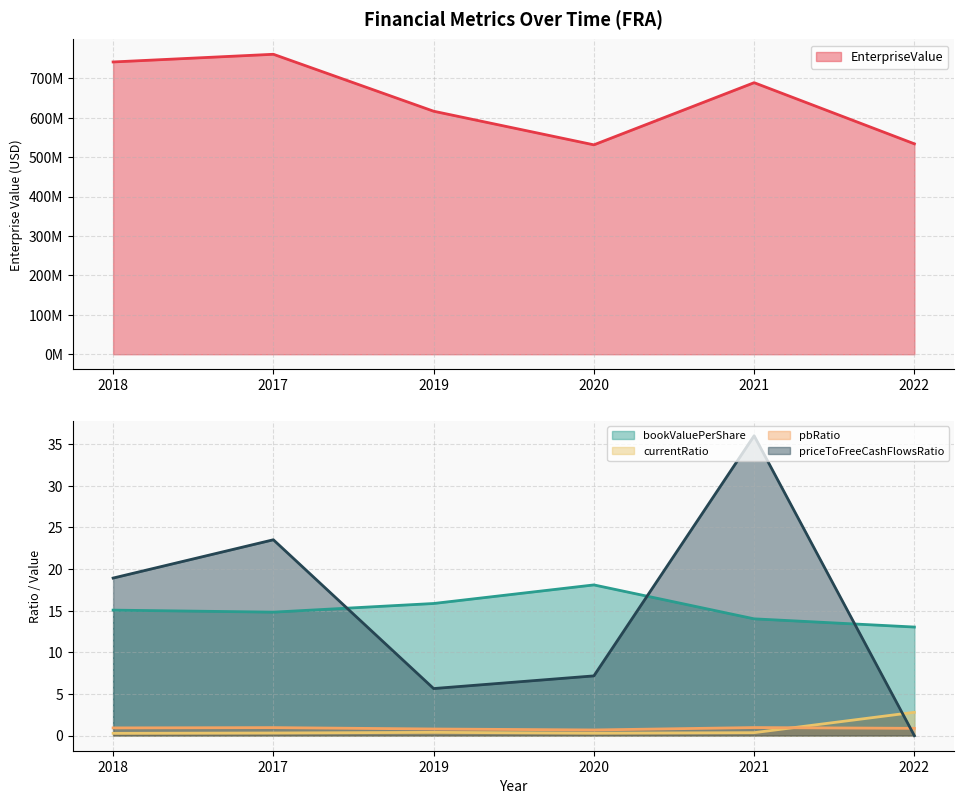

Is it true that priceToFreeCashFlowsRatio equals 5.6 at 2019?

True